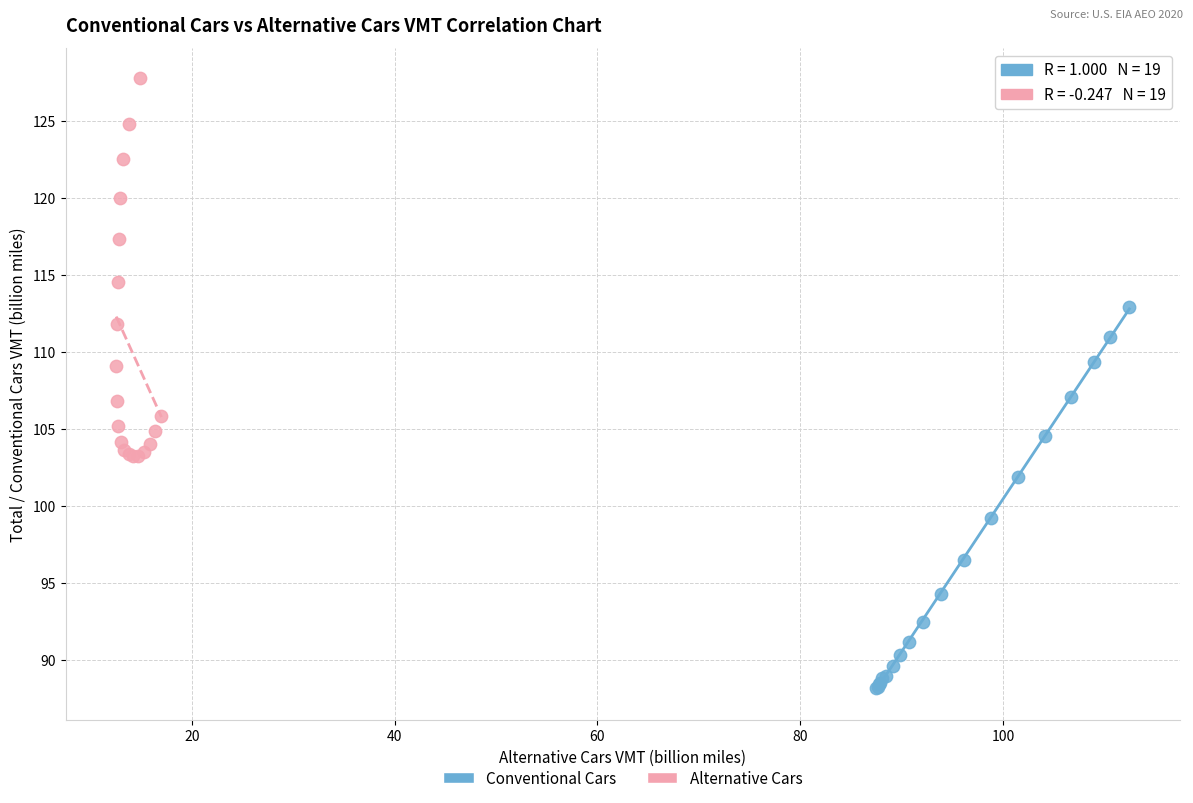

What are all the series names shown in the legend?

Conventional Cars, Alternative Cars